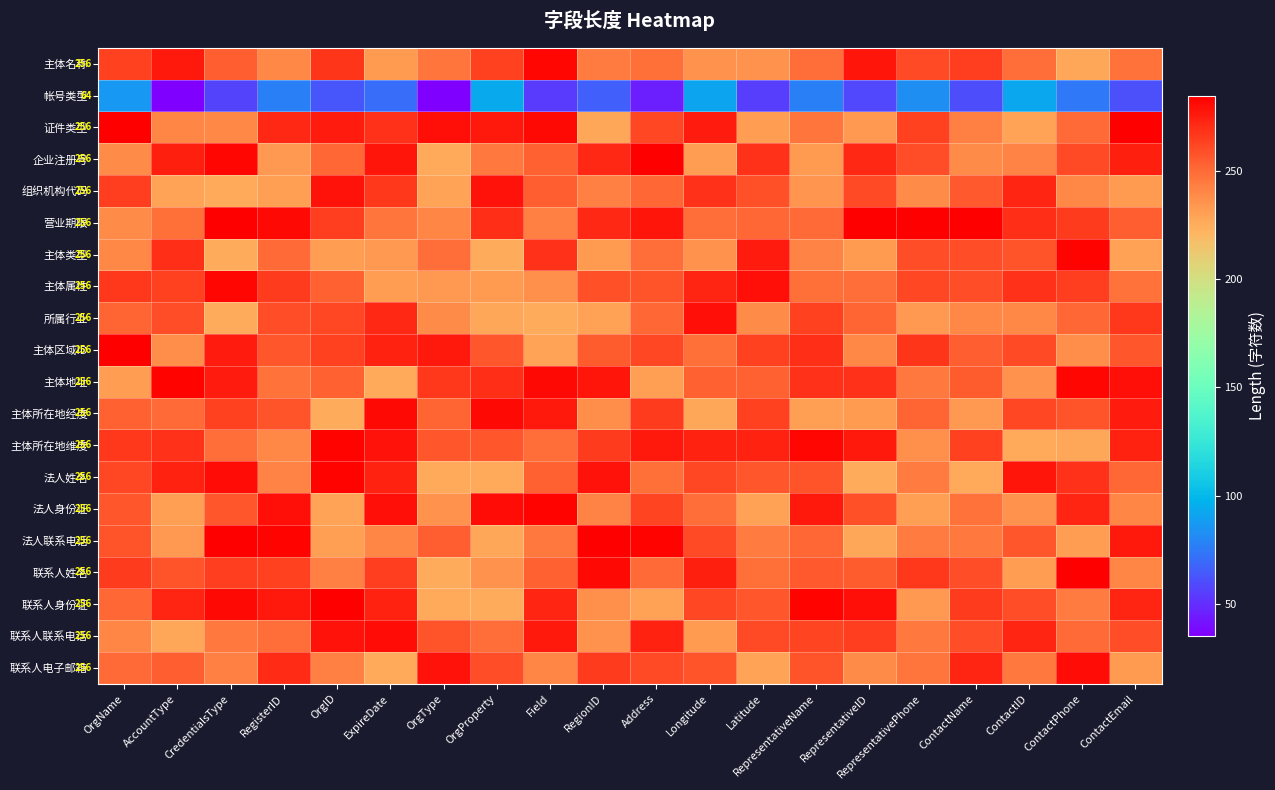

Where does the 证件类型 series first go above 264?

OrgName